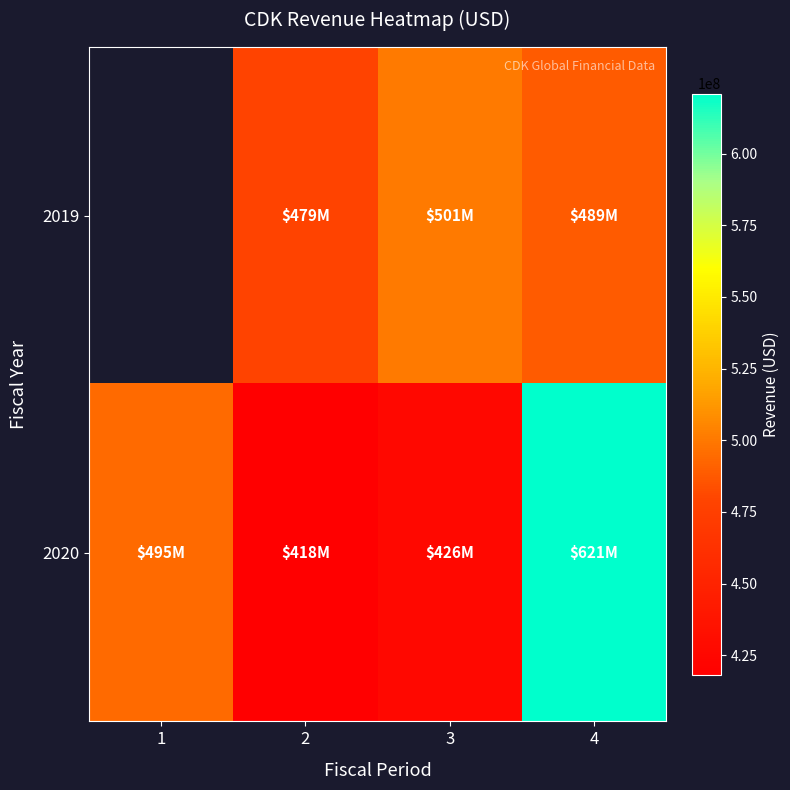

What is the difference between the maximum and minimum values in the 2020 series?

202700000.0